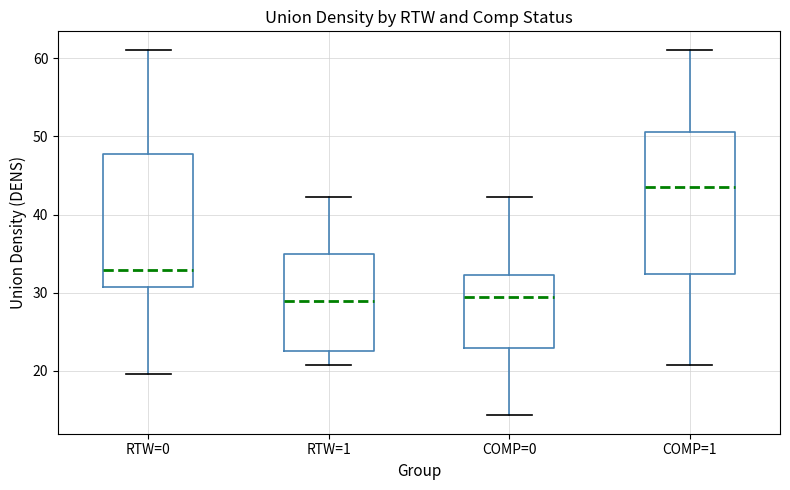

Which box is the tallest, from its lower edge to its upper edge?

COMP=1